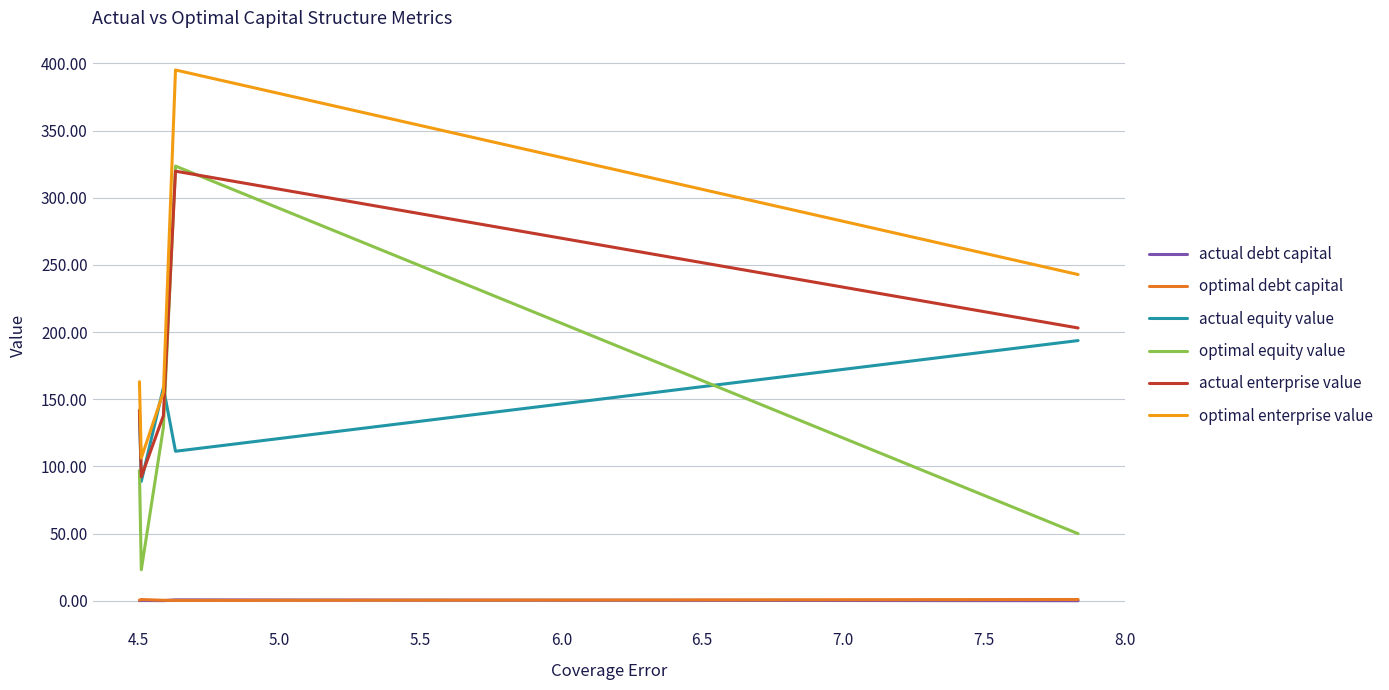

Which series has the largest range (max minus min)?

optimal equity value